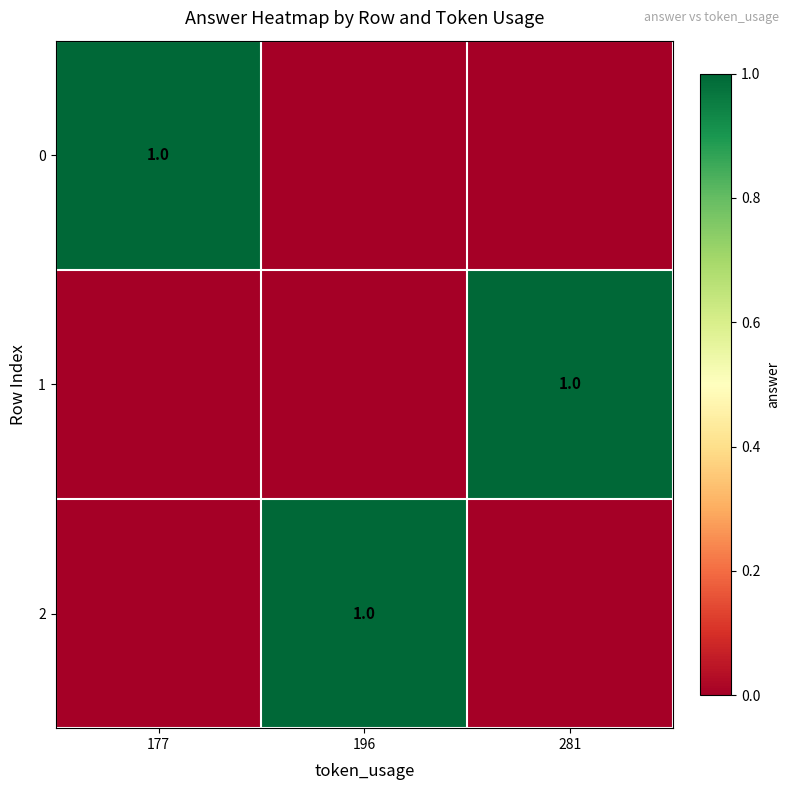

What is the spread (max minus min) of values at 281?

1